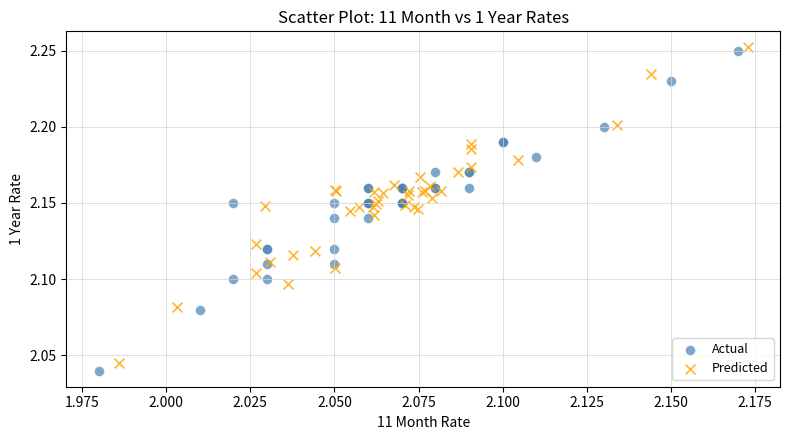

Which series has the largest Y range (max minus min)?

Actual